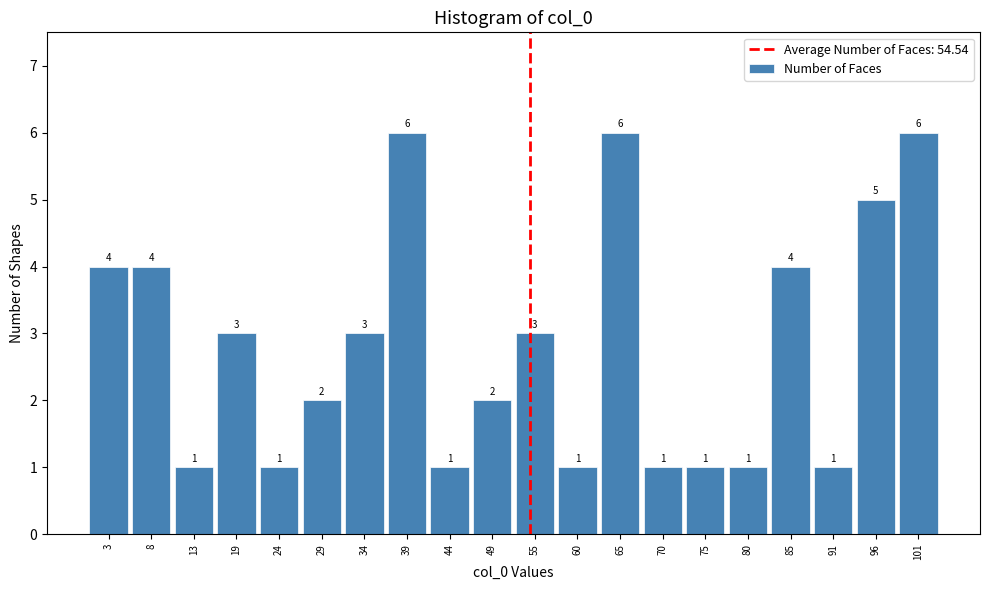

What is the height of the bar covering 16 to 22 on the x-axis? The bar edges are not printed on the chart, so give them approximately, as read against the axis.

3